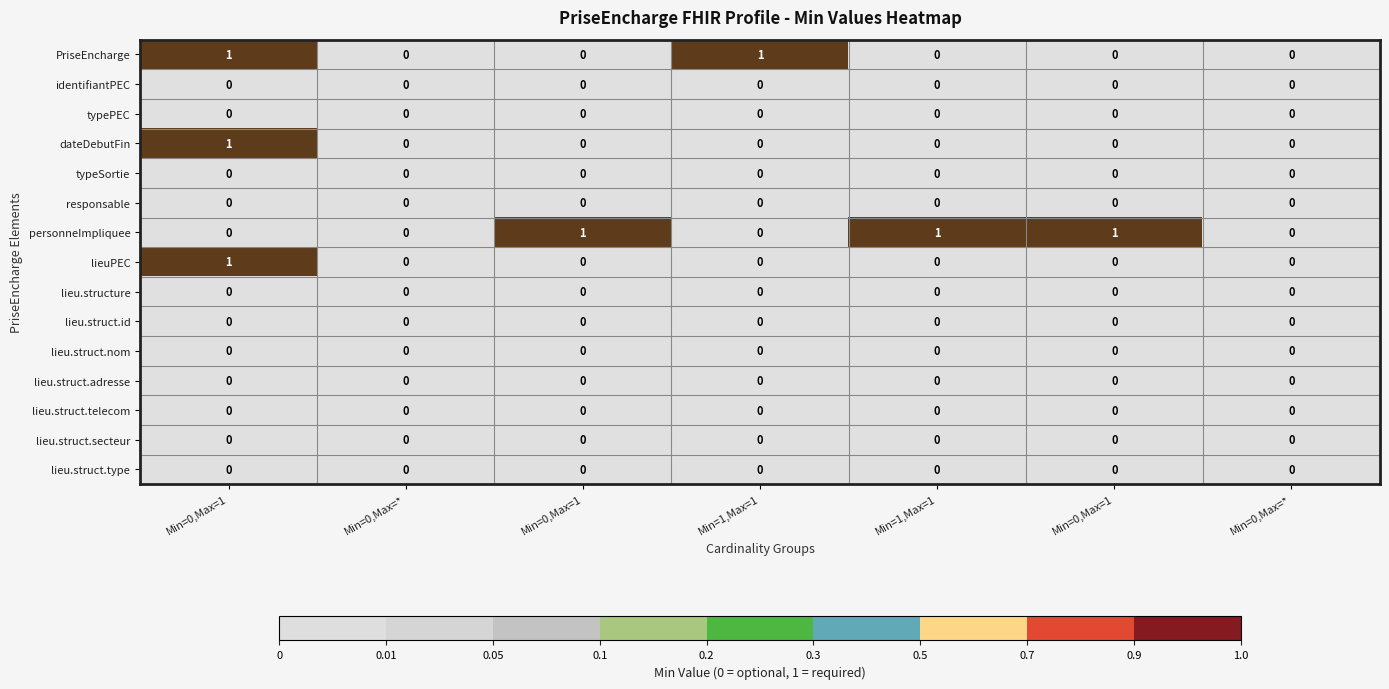

Reading left to right, transcribe all the data shown in this chart.

PriseEncharge: Min=0,Max=1=1	Min=0,Max=*=0	Min=0,Max=1=0	Min=1,Max=1=1	Min=1,Max=1=0	Min=0,Max=1=0	Min=0,Max=*=0
identifiantPEC: Min=0,Max=1=0	Min=0,Max=*=0	Min=0,Max=1=0	Min=1,Max=1=0	Min=1,Max=1=0	Min=0,Max=1=0	Min=0,Max=*=0
typePEC: Min=0,Max=1=0	Min=0,Max=*=0	Min=0,Max=1=0	Min=1,Max=1=0	Min=1,Max=1=0	Min=0,Max=1=0	Min=0,Max=*=0
dateDebutFin: Min=0,Max=1=1	Min=0,Max=*=0	Min=0,Max=1=0	Min=1,Max=1=0	Min=1,Max=1=0	Min=0,Max=1=0	Min=0,Max=*=0
typeSortie: Min=0,Max=1=0	Min=0,Max=*=0	Min=0,Max=1=0	Min=1,Max=1=0	Min=1,Max=1=0	Min=0,Max=1=0	Min=0,Max=*=0
responsable: Min=0,Max=1=0	Min=0,Max=*=0	Min=0,Max=1=0	Min=1,Max=1=0	Min=1,Max=1=0	Min=0,Max=1=0	Min=0,Max=*=0
personneImpliquee: Min=0,Max=1=0	Min=0,Max=*=0	Min=0,Max=1=1	Min=1,Max=1=0	Min=1,Max=1=1	Min=0,Max=1=1	Min=0,Max=*=0
lieuPEC: Min=0,Max=1=1	Min=0,Max=*=0	Min=0,Max=1=0	Min=1,Max=1=0	Min=1,Max=1=0	Min=0,Max=1=0	Min=0,Max=*=0
lieu.structure: Min=0,Max=1=0	Min=0,Max=*=0	Min=0,Max=1=0	Min=1,Max=1=0	Min=1,Max=1=0	Min=0,Max=1=0	Min=0,Max=*=0
lieu.struct.id: Min=0,Max=1=0	Min=0,Max=*=0	Min=0,Max=1=0	Min=1,Max=1=0	Min=1,Max=1=0	Min=0,Max=1=0	Min=0,Max=*=0
lieu.struct.nom: Min=0,Max=1=0	Min=0,Max=*=0	Min=0,Max=1=0	Min=1,Max=1=0	Min=1,Max=1=0	Min=0,Max=1=0	Min=0,Max=*=0
lieu.struct.adresse: Min=0,Max=1=0	Min=0,Max=*=0	Min=0,Max=1=0	Min=1,Max=1=0	Min=1,Max=1=0	Min=0,Max=1=0	Min=0,Max=*=0
lieu.struct.telecom: Min=0,Max=1=0	Min=0,Max=*=0	Min=0,Max=1=0	Min=1,Max=1=0	Min=1,Max=1=0	Min=0,Max=1=0	Min=0,Max=*=0
lieu.struct.secteur: Min=0,Max=1=0	Min=0,Max=*=0	Min=0,Max=1=0	Min=1,Max=1=0	Min=1,Max=1=0	Min=0,Max=1=0	Min=0,Max=*=0
lieu.struct.type: Min=0,Max=1=0	Min=0,Max=*=0	Min=0,Max=1=0	Min=1,Max=1=0	Min=1,Max=1=0	Min=0,Max=1=0	Min=0,Max=*=0